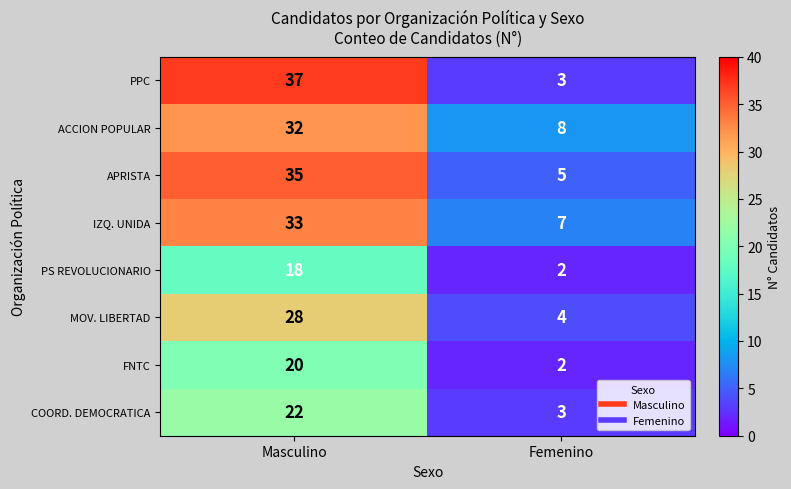

Is it true that APRISTA equals 35 at Masculino?

True